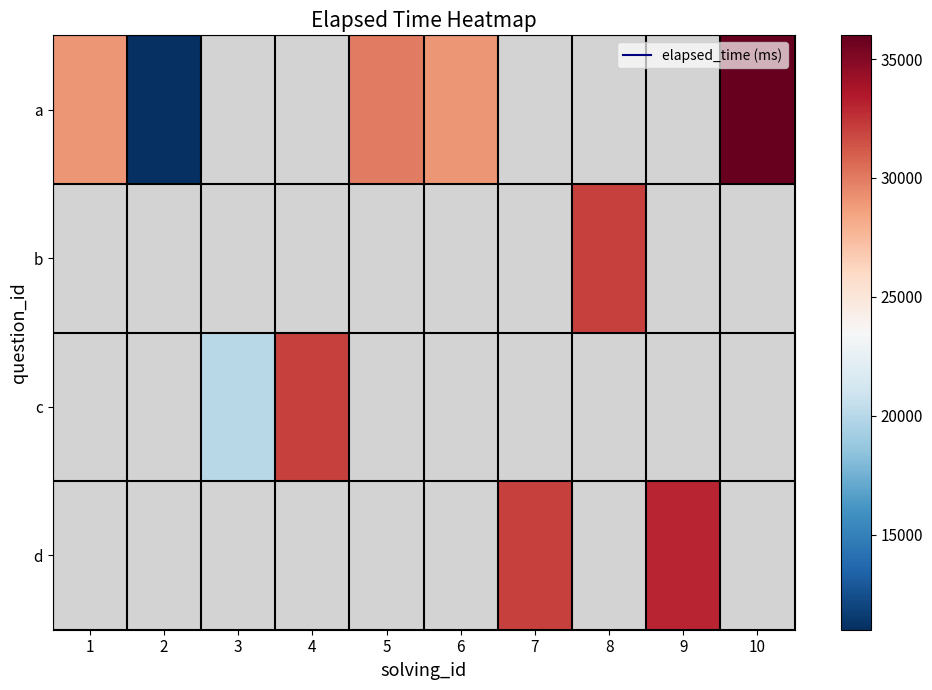

Is the value of a at 8 greater than the value of b at 1?

No